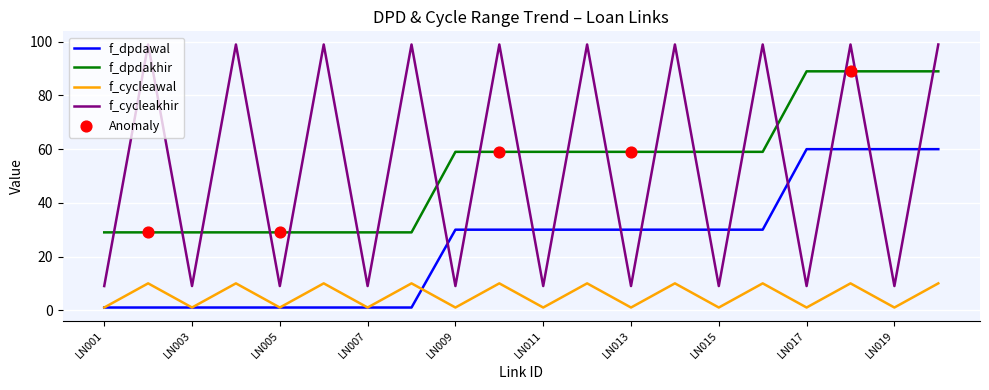

True or false: f_cycleawal and f_dpdakhir intersect in this chart.

False